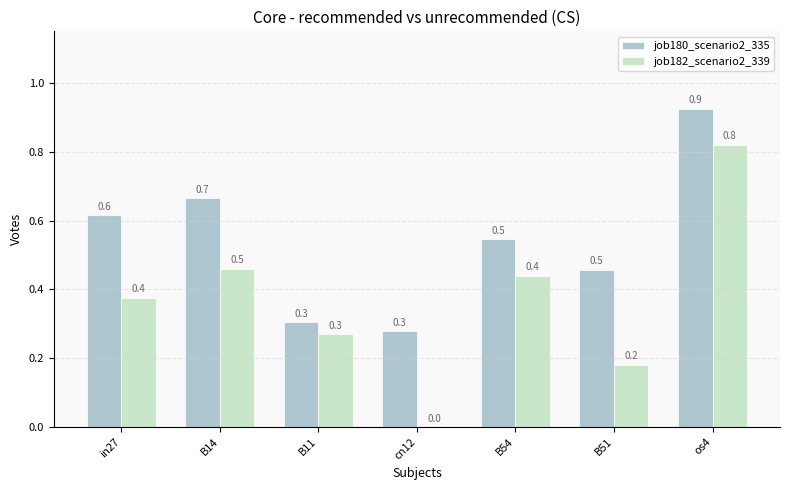

At which category is the sum across all series the highest?

os4